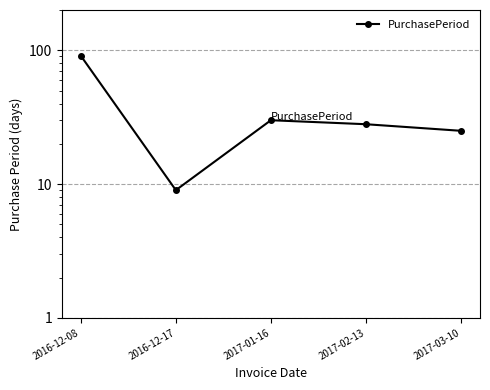

Reading right to left, transcribe all the data shown in this chart.

25	28	30	9	91